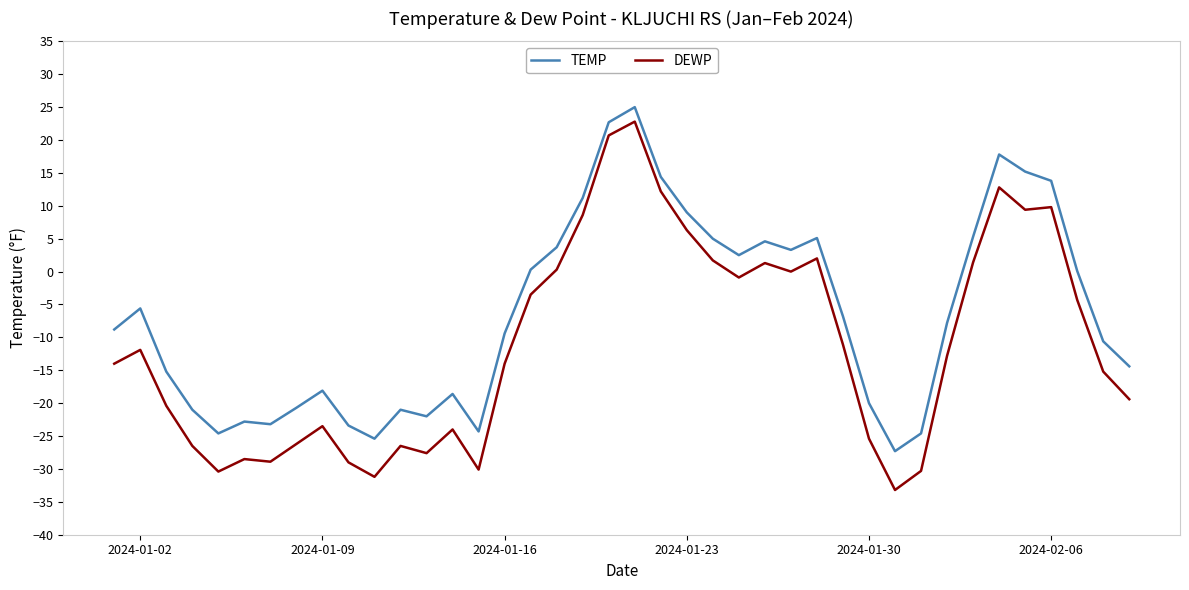

List the series in order of their peak value, lowest first.

DEWP, TEMP